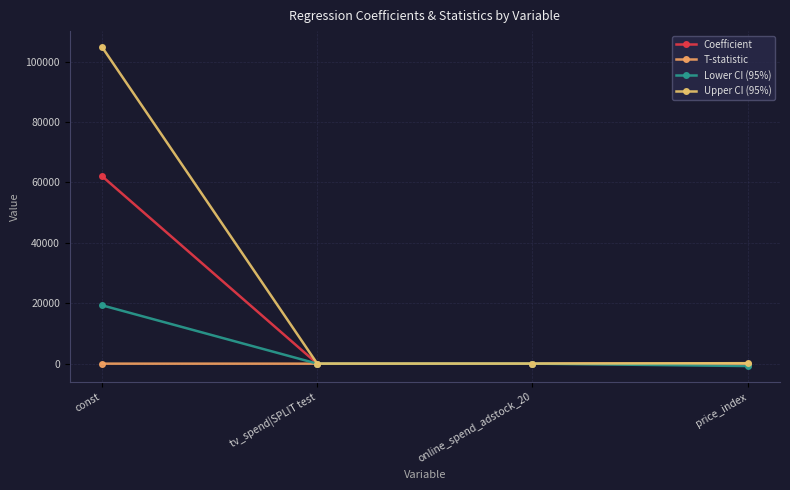

Is this an area chart (filled region under the line)?

No